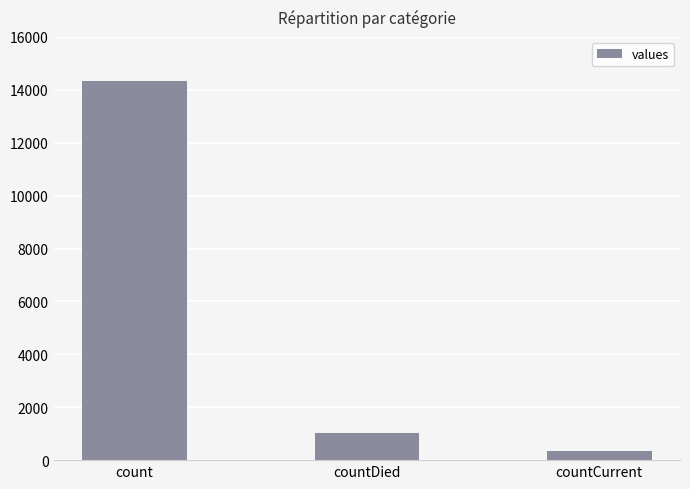

Reading right to left, transcribe all the data shown in this chart.

333	1022	14323